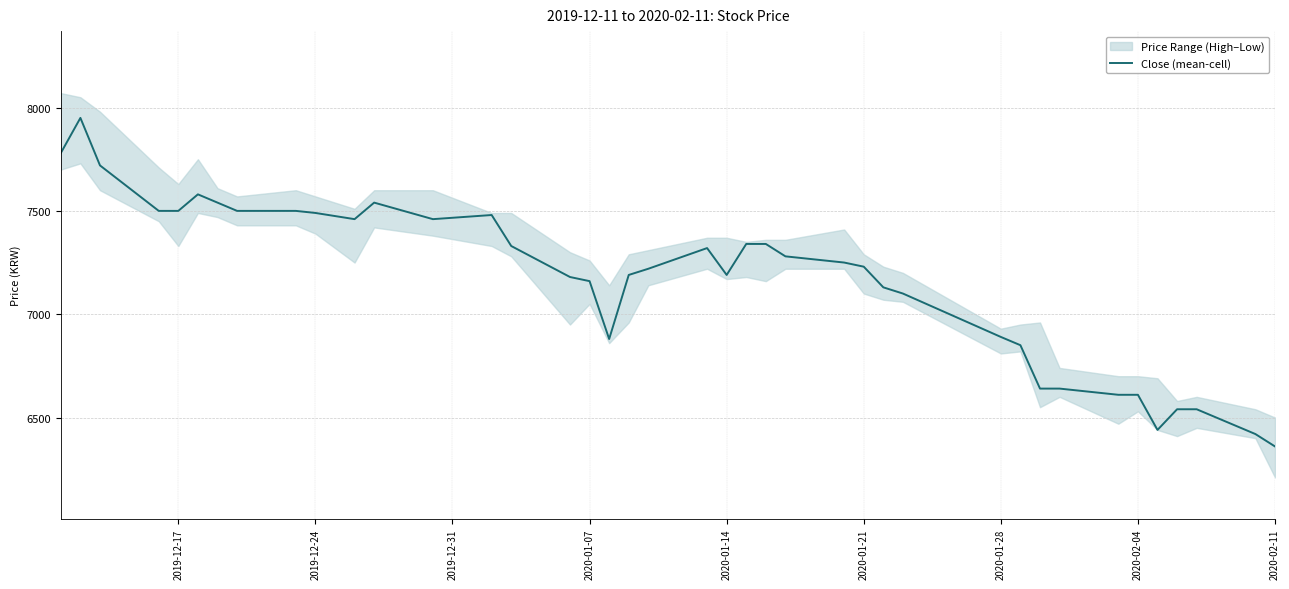

At which label does Close (mean-cell) reach its minimum?

2020-02-11